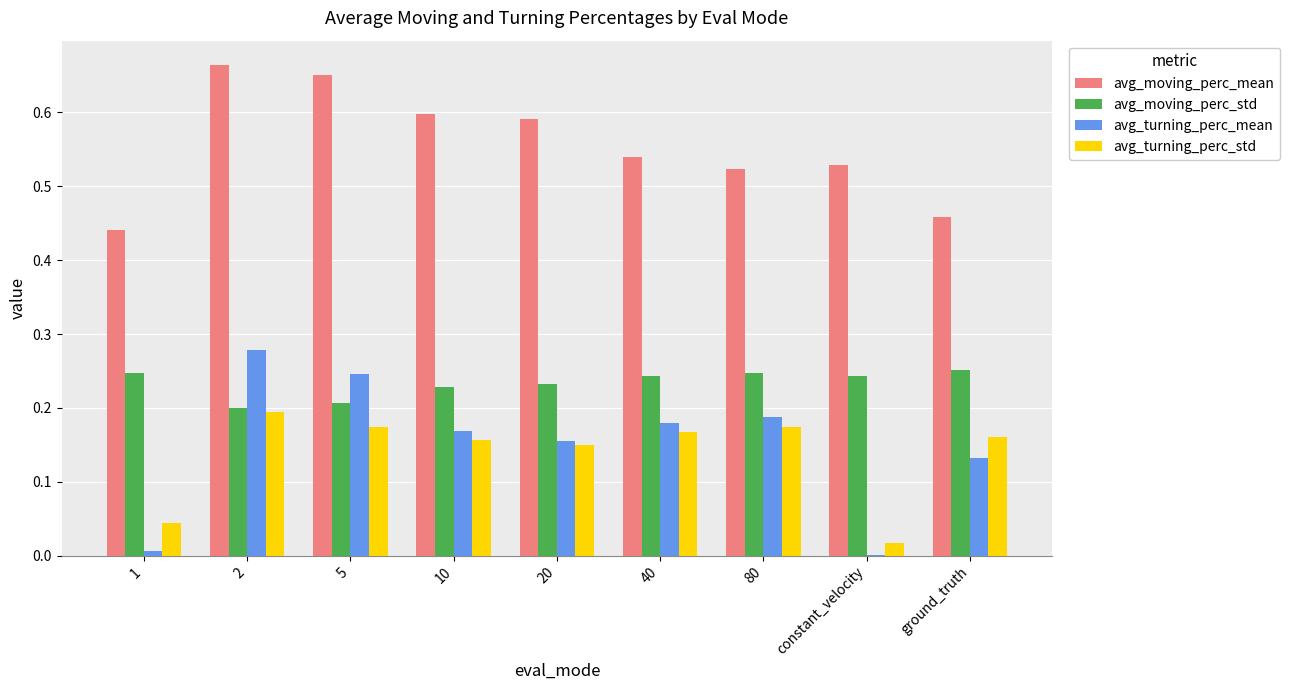

Between 20 and constant_velocity, which series saw the biggest shift?

avg_turning_perc_mean